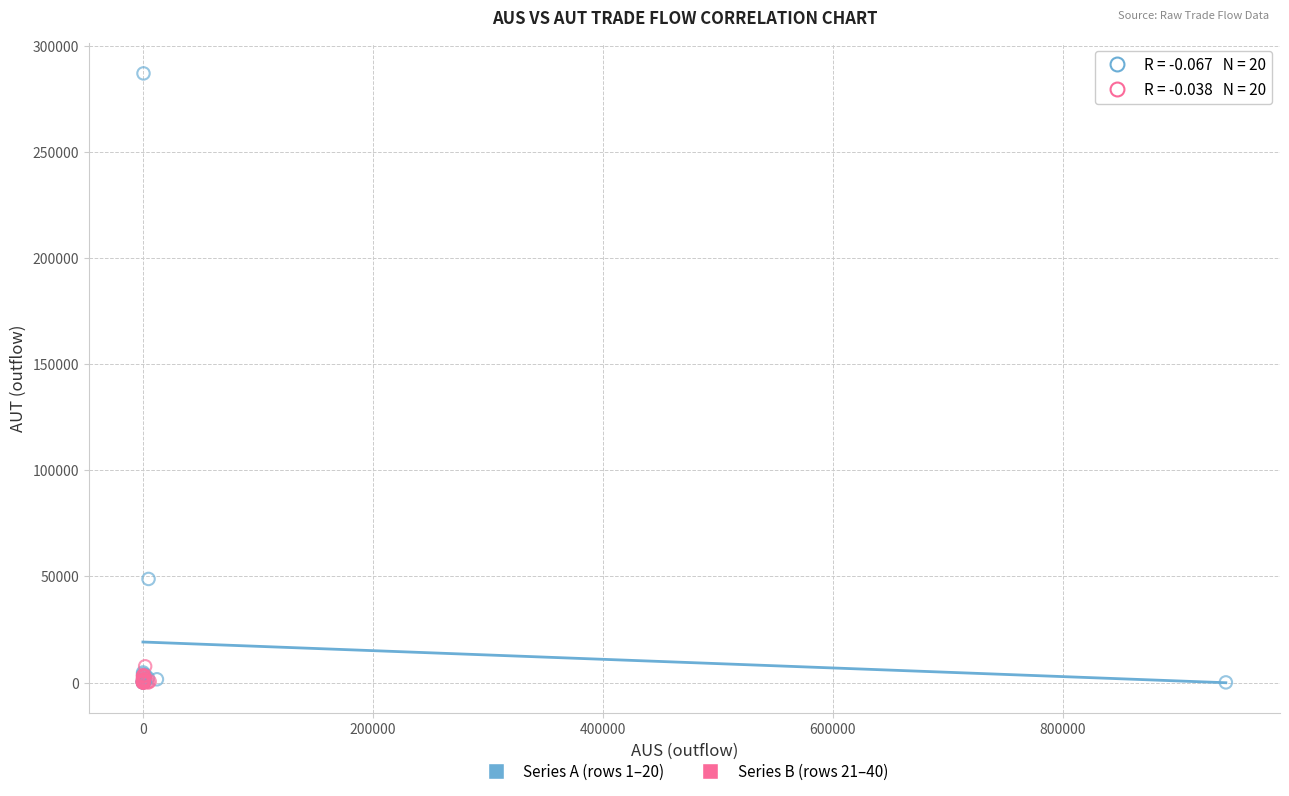

Which series has the widest spread of Y values?

Series A (rows 1–20)